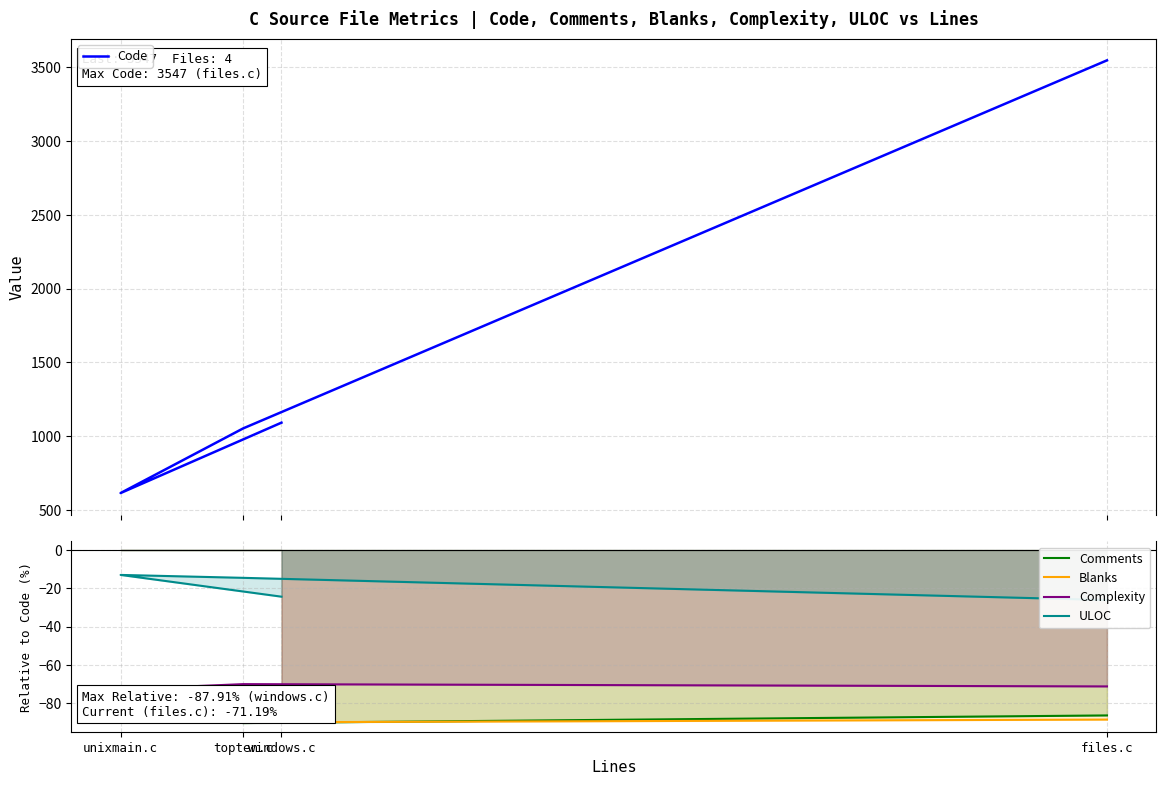

Rank the series at unixmain.c from lowest to highest value.

Blanks, Comments, Complexity, ULOC, Code